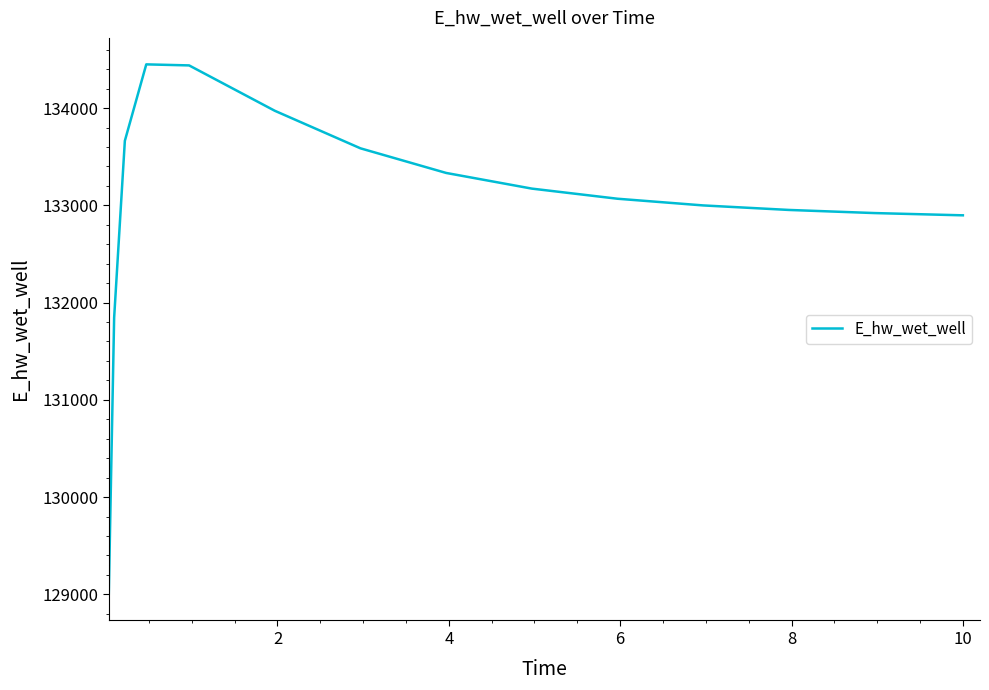

What is the minimum value shown in the chart?

129003.8